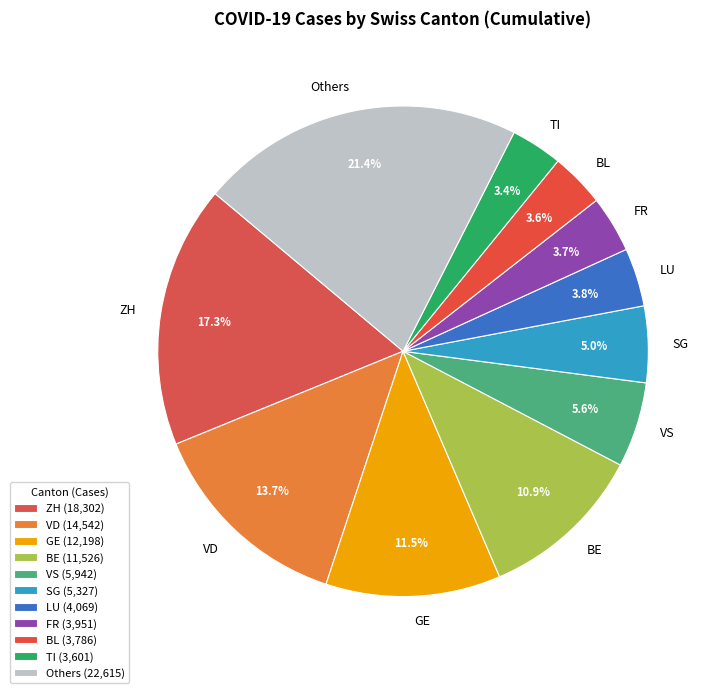

Is there a majority slice in this chart?

No